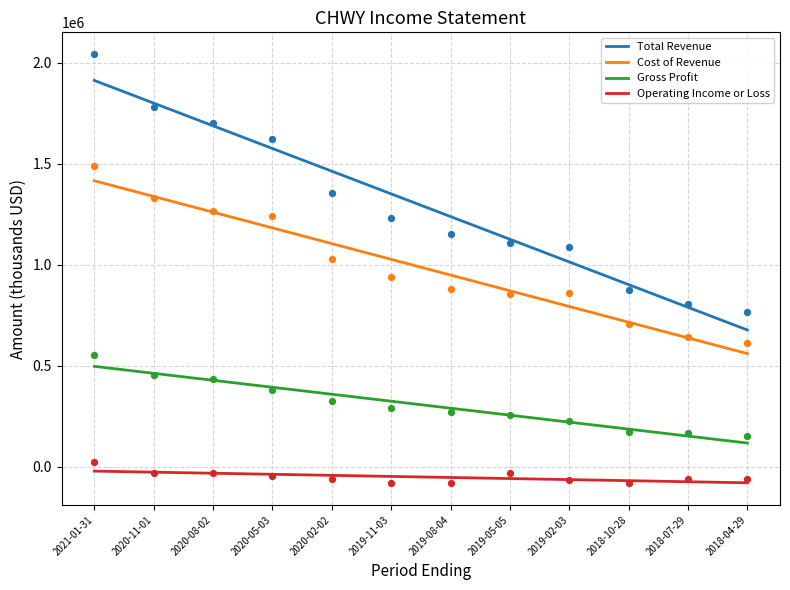

What is the total value across all series at 2018-07-29?

1502593.4